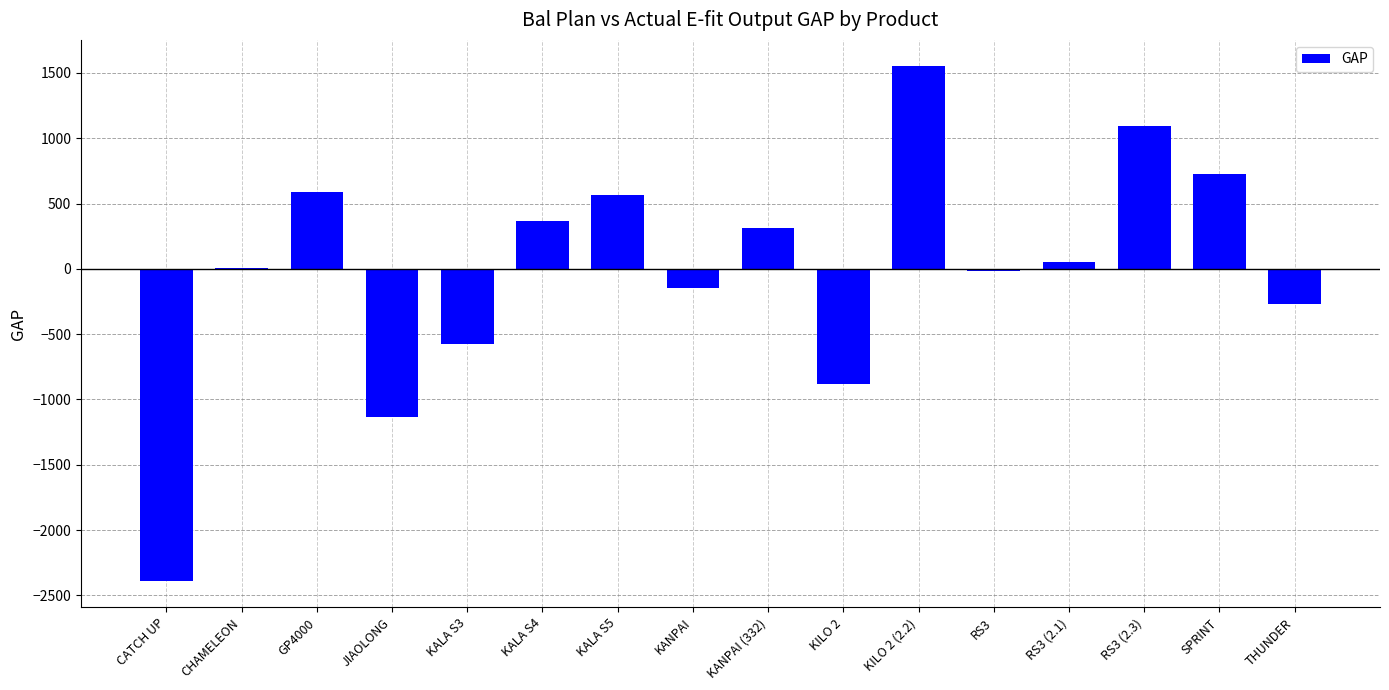

Which label corresponds to the largest value in the chart?

KILO 2 (2.2)